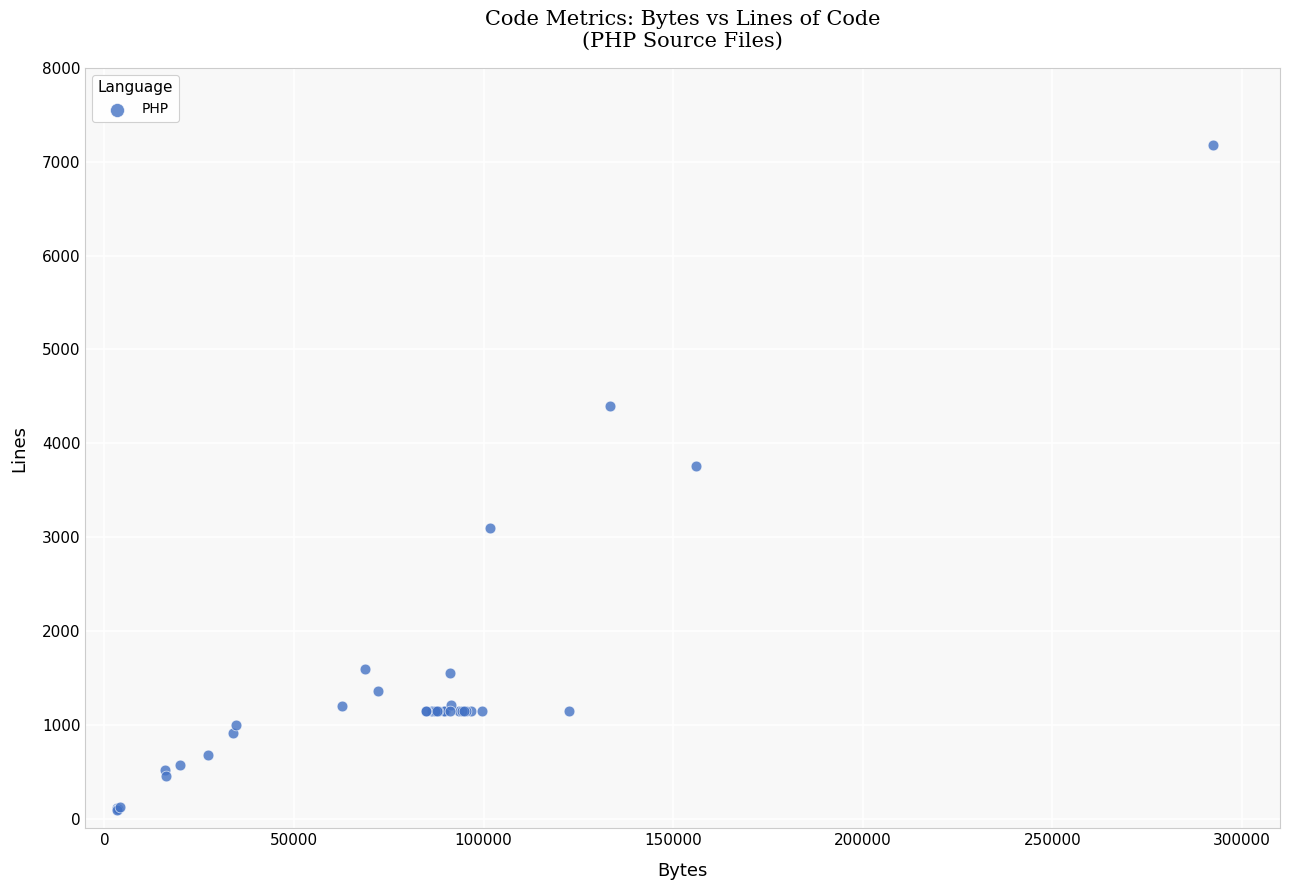

What Y value in the scatter plot is closest to 3637?

3758